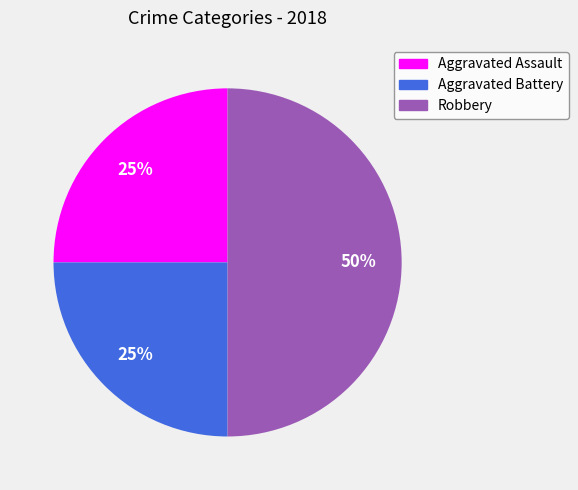

How many segments does this pie chart have?

3